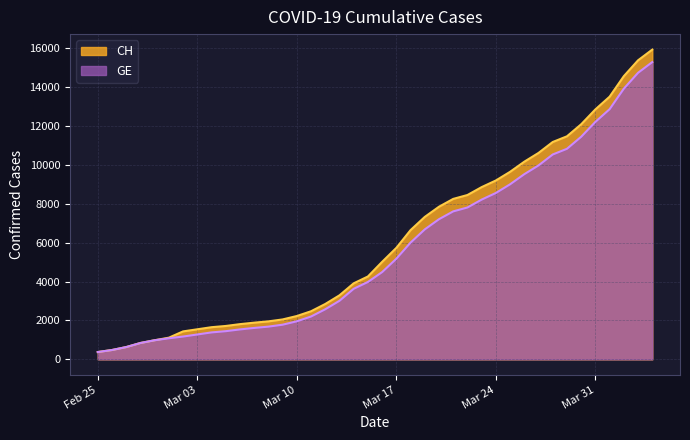

At which category is the sum across all series the highest?

2020-04-04